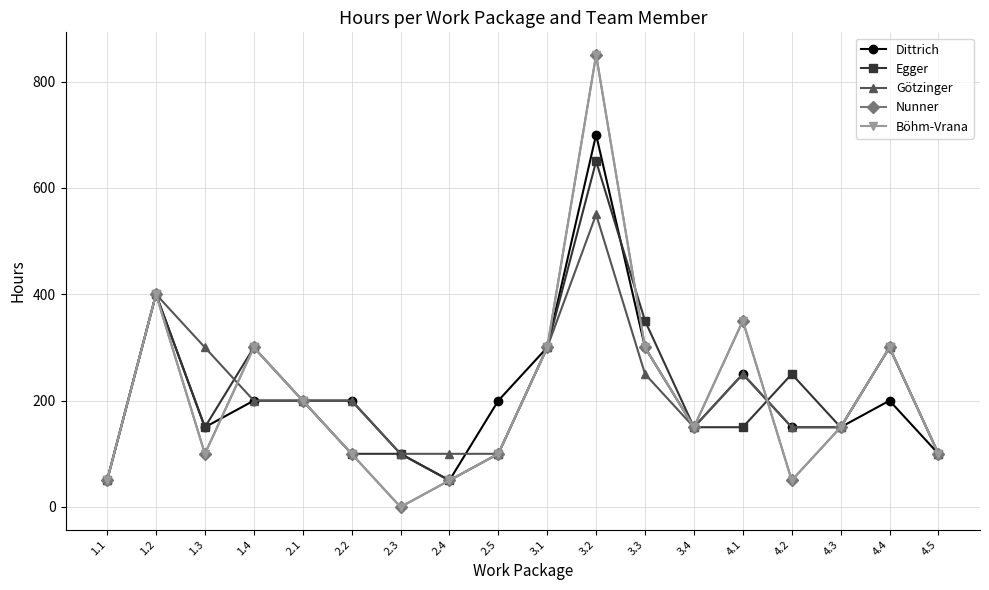

Does the chart have visible grid lines?

Yes